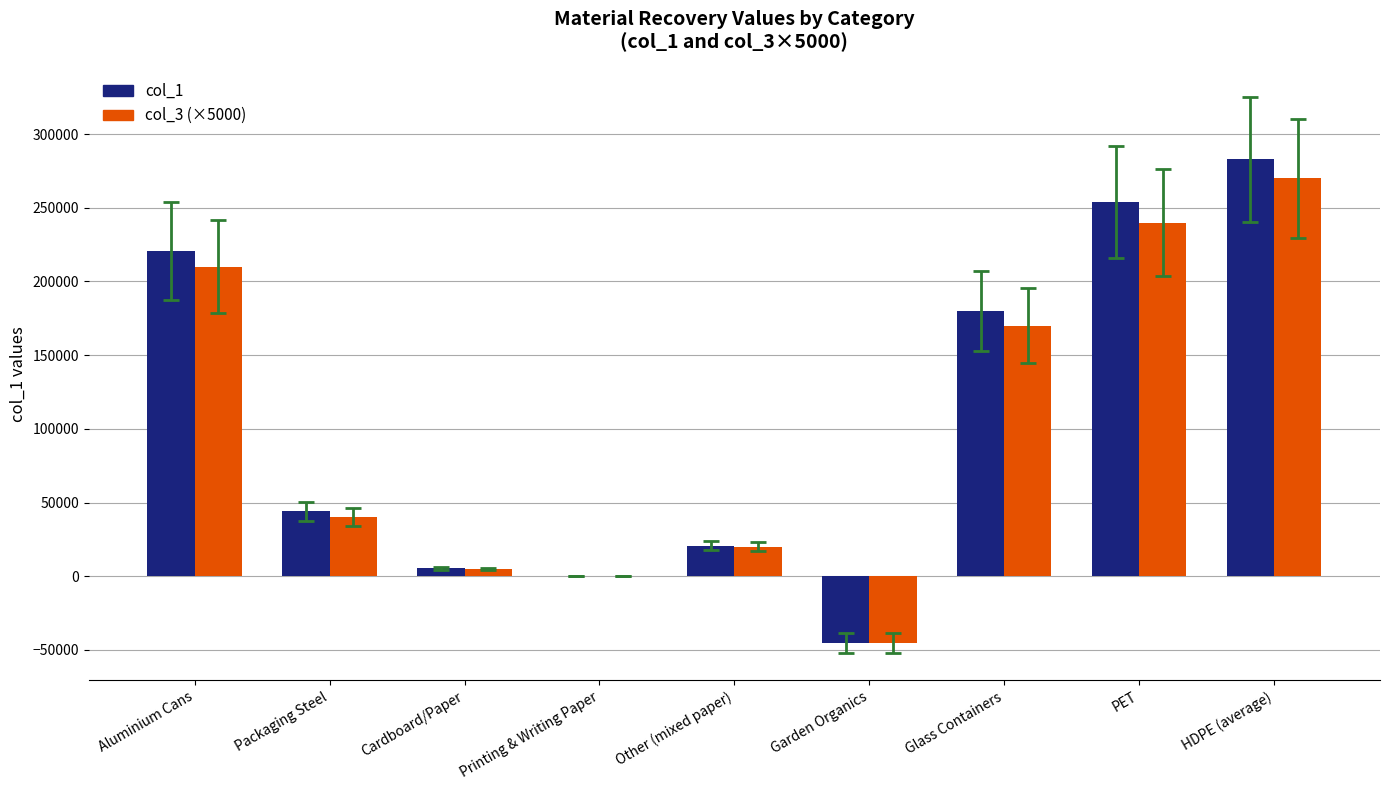

Reading right to left, list all the values displayed in this chart.

col_1: HDPE (average)=282952	PET=253671	Glass Containers=180003	Garden Organics=-44992	Other (mixed paper)=20705	Printing & Writing Paper=-43	Cardboard/Paper=5312	Packaging Steel=44031	Aluminium Cans=220830
col_3 (×5000): HDPE (average)=270000	PET=240000	Glass Containers=170000	Garden Organics=-45000	Other (mixed paper)=20000	Printing & Writing Paper=0	Cardboard/Paper=5000	Packaging Steel=40000	Aluminium Cans=210000